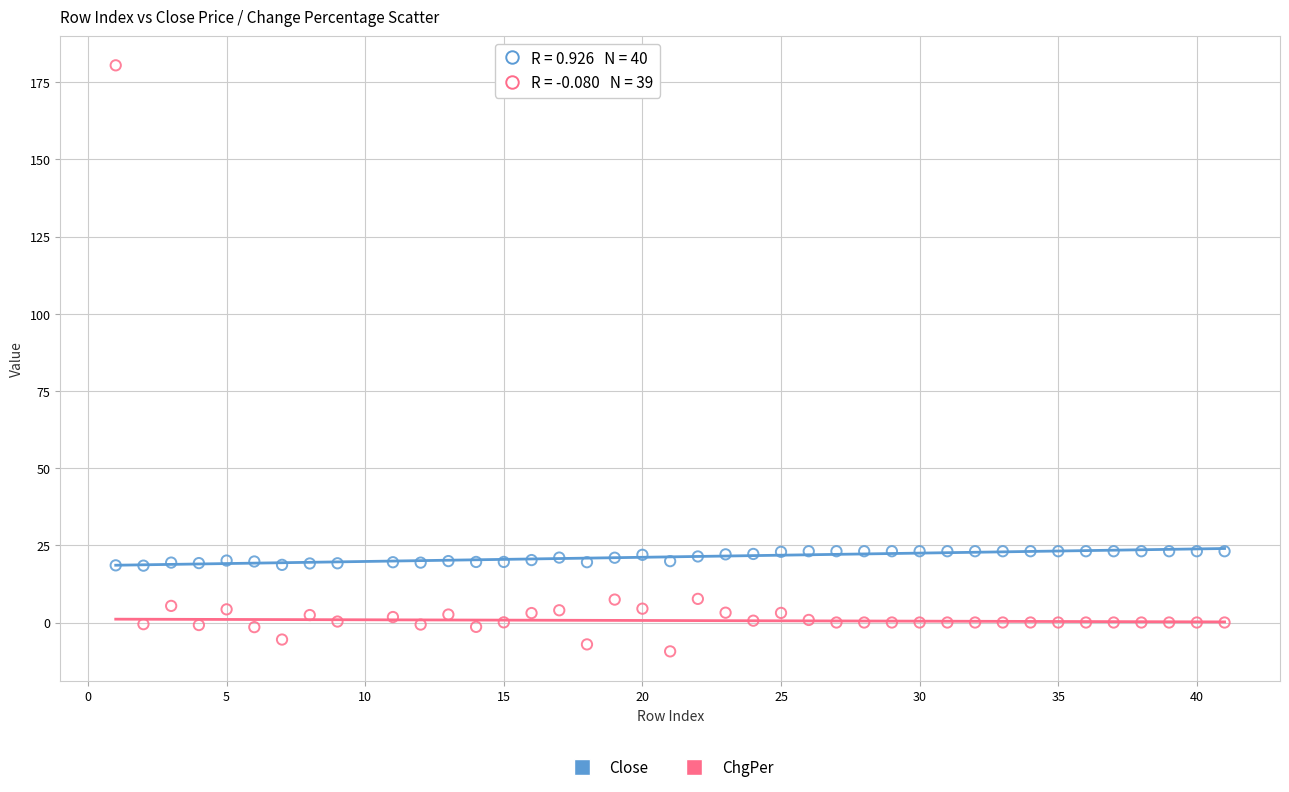

What is the X range (max minus min) for the scatter plot?

40.0